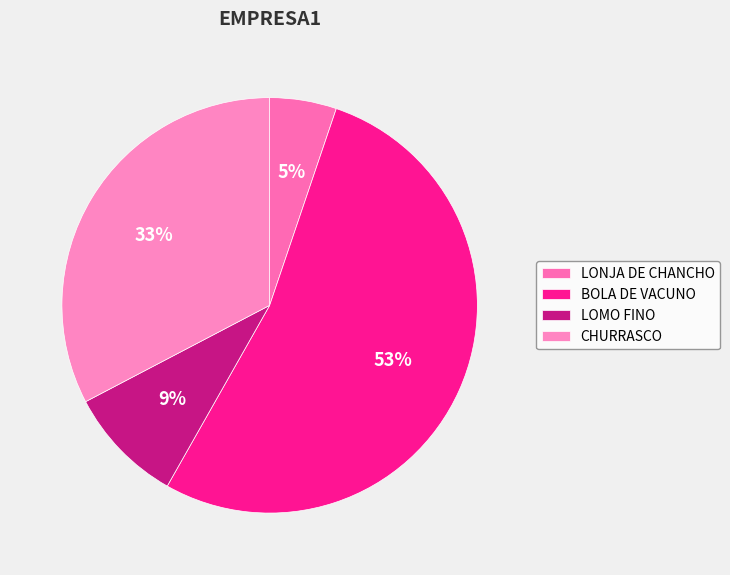

To the nearest percent, what is the average slice percentage?

25%